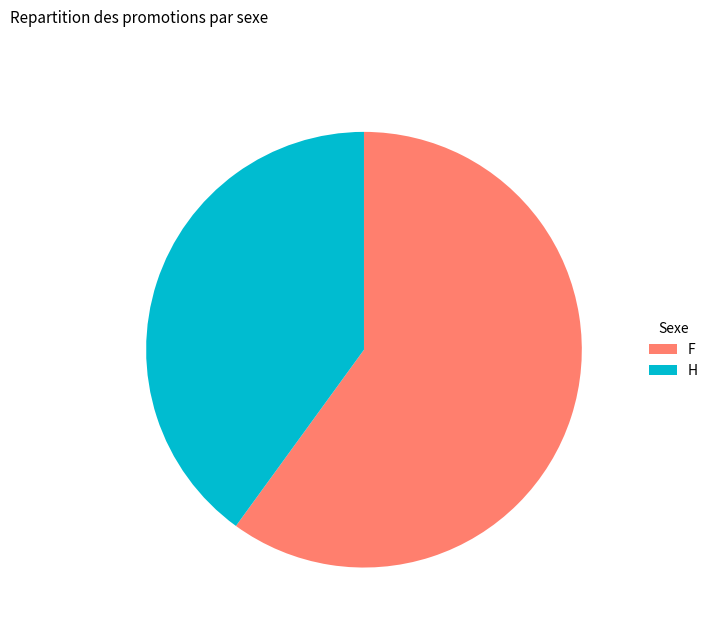

Is F the majority of the pie?

Yes